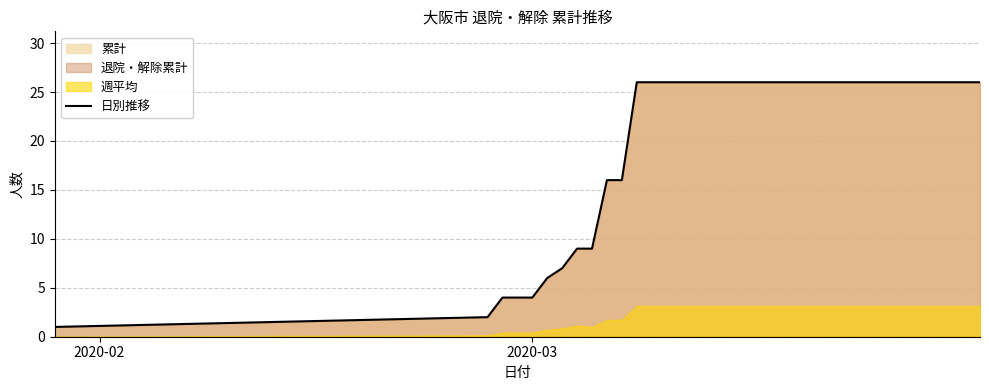

What is the minimum value shown in the chart?

1